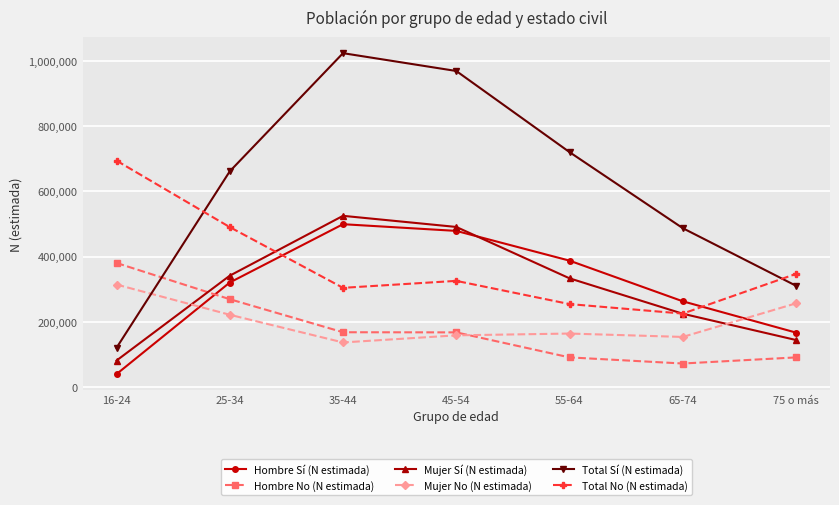

Is the value of Total No (N estimada) at 35-44 greater than the value of Mujer No (N estimada) at 25-34?

Yes